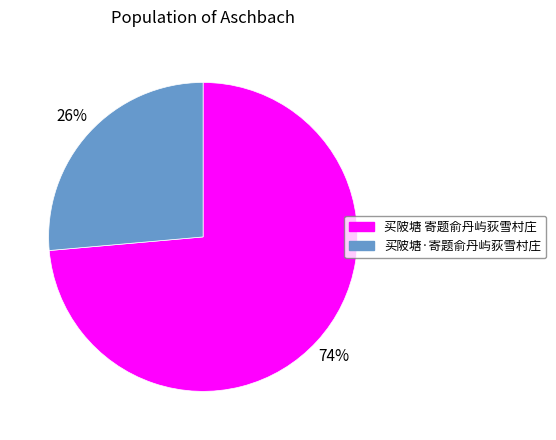

Is there any slice that represents more than half of the pie?

Yes